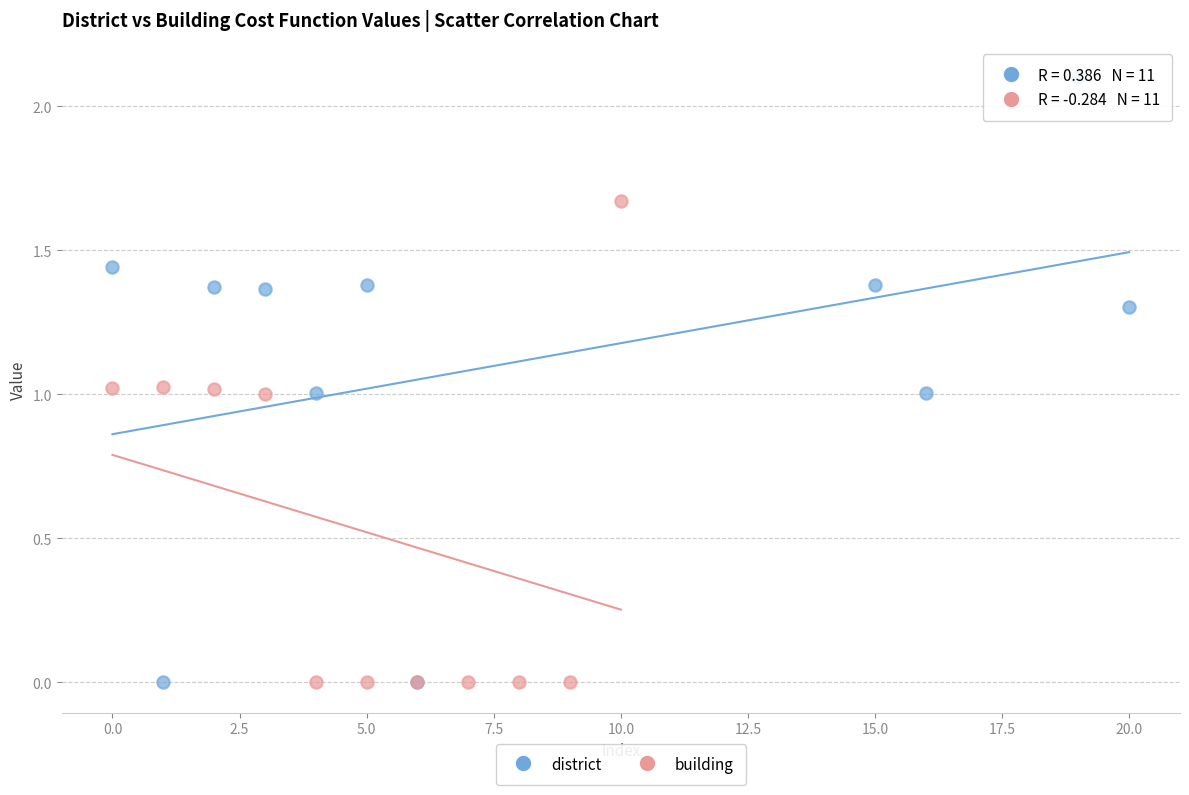

Which series has the largest Y range (max minus min)?

district